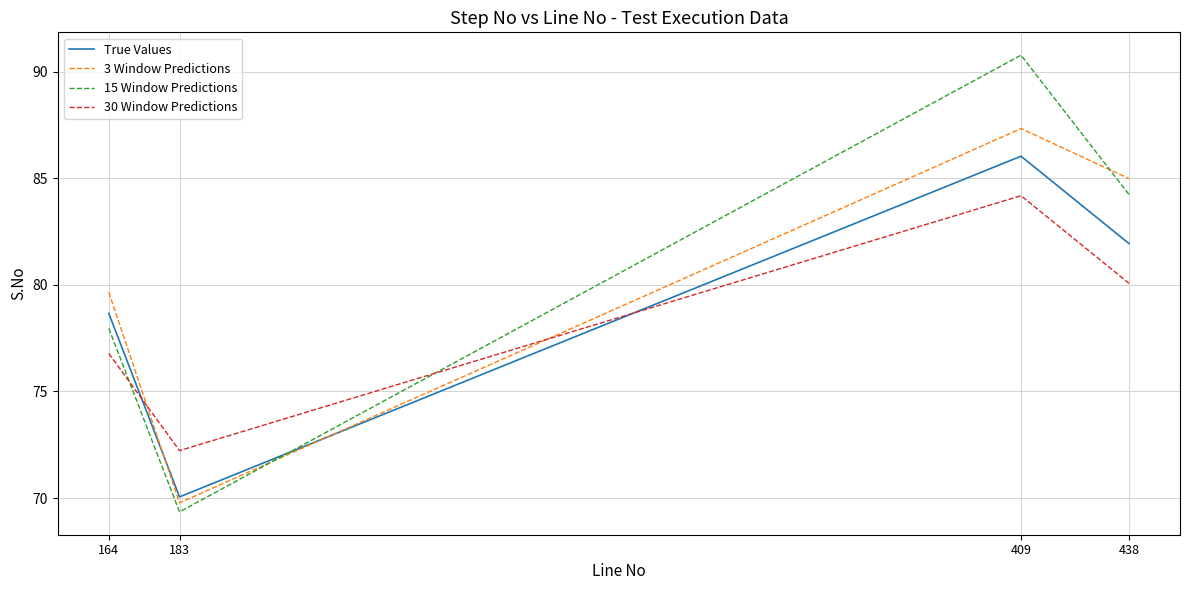

What are all the series names shown in the legend?

True Values, 3 Window Predictions, 15 Window Predictions, 30 Window Predictions